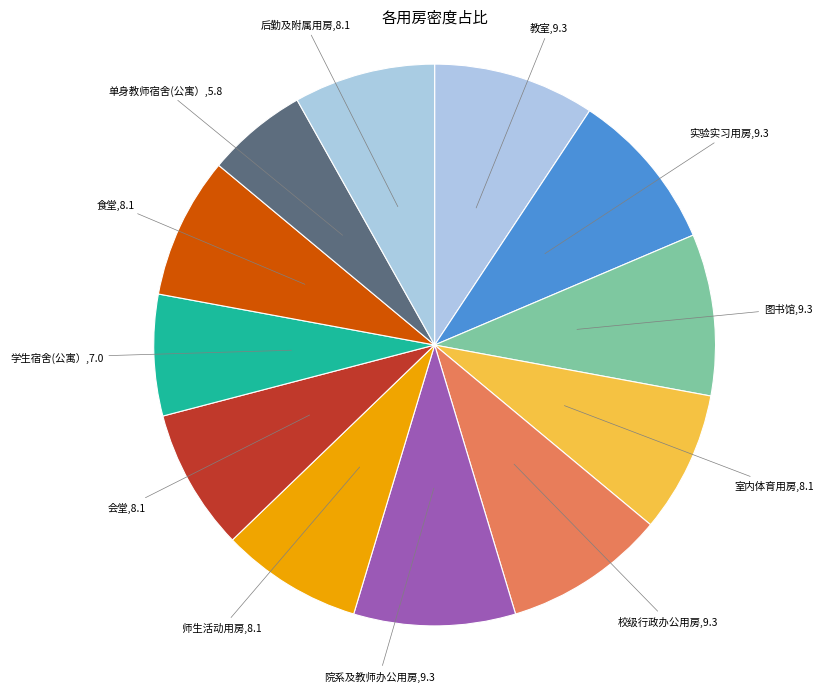

Do 校级行政办公用房 and 实验实习用房 together represent more than half of the pie?

No